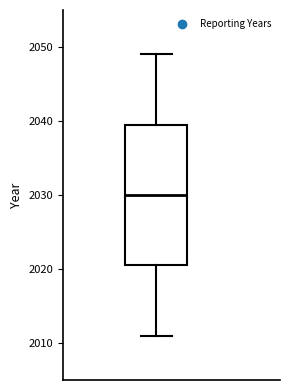

Read this box plot against the y-axis: the position of the median line, the range covered by the box, and the ends of both whiskers. The values are not printed on the chart, so give them approximately, as read against the axis.

median 2030, box 2021 to 2040, whiskers 2011 to 2049